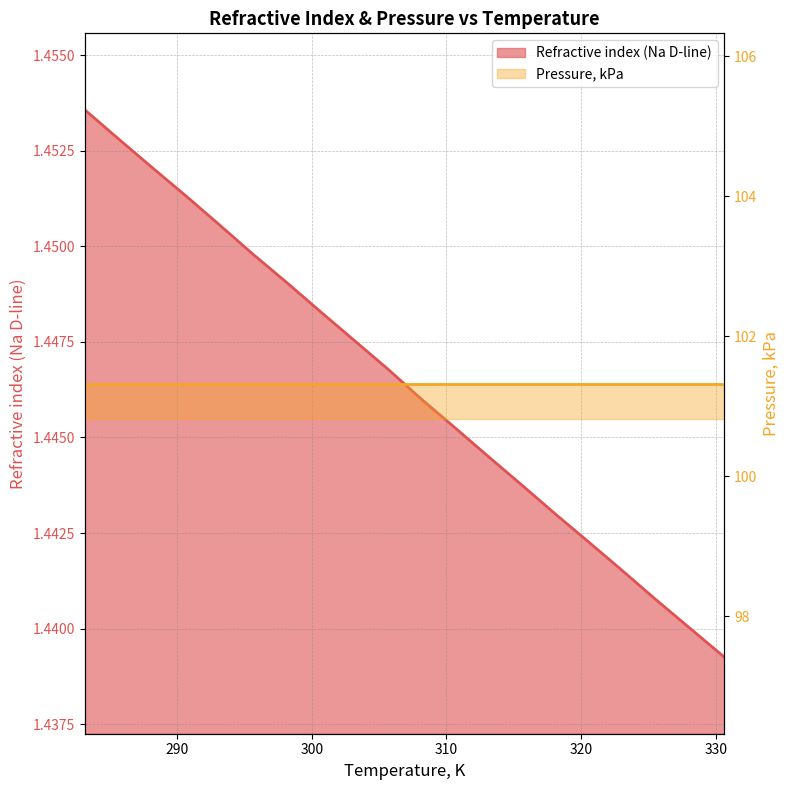

Approximately how many times larger is the value at 283.15 compared to 285.65?

1.0